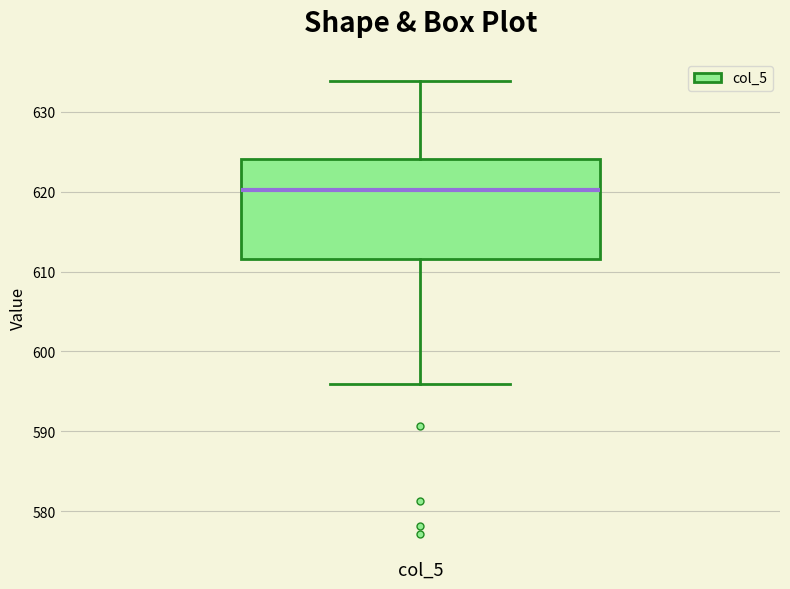

Transcribe this box plot: give where the median line is, the range the box spans, and where the two whiskers end, as read against the y-axis. The values are not printed on the chart, so give them approximately, as read against the axis.

median 620, box 612 to 624, whiskers 596 to 634